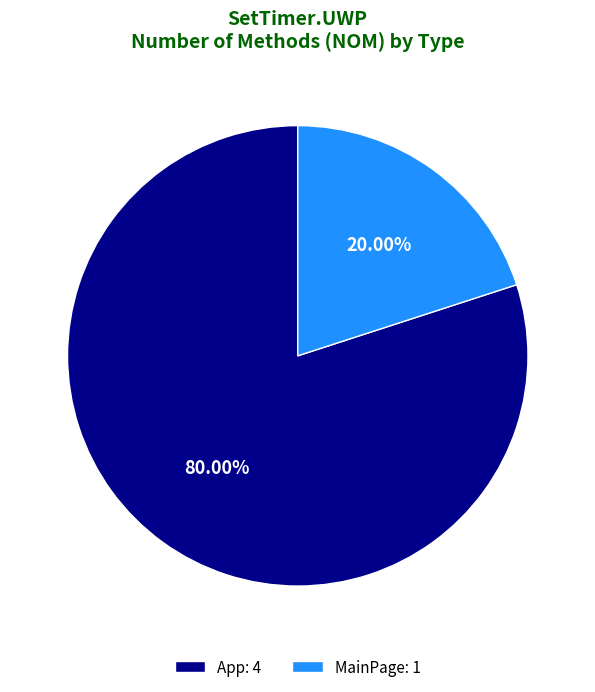

Which has a higher value, App or MainPage?

App